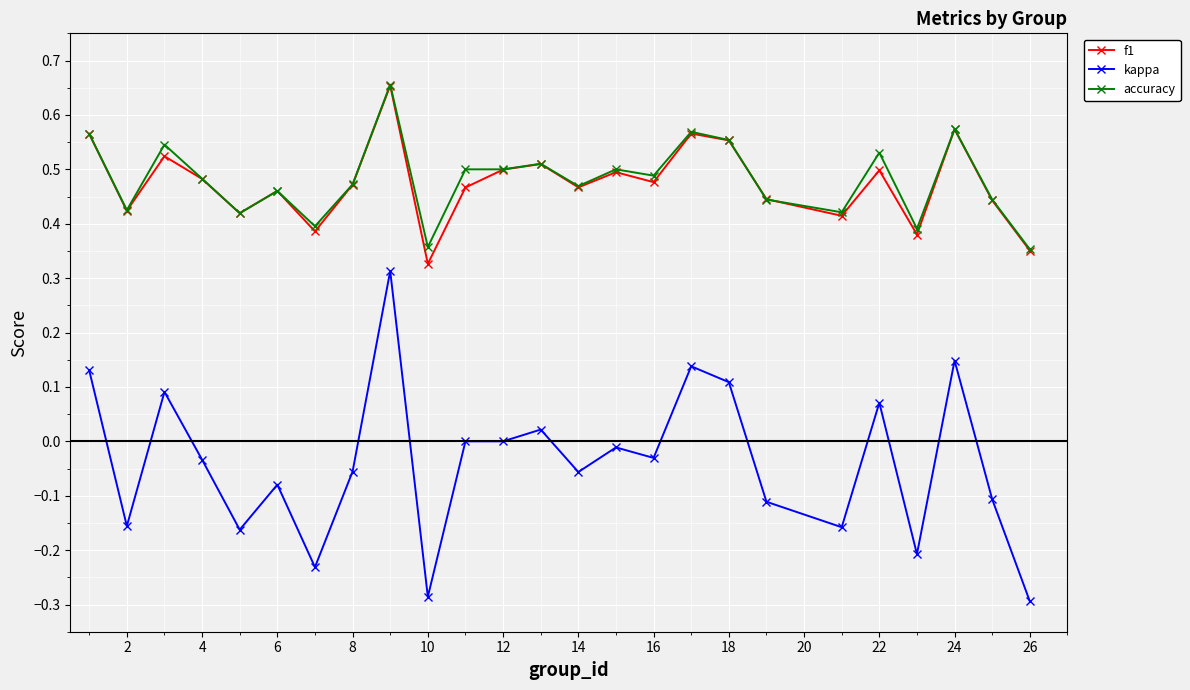

Count the accuracy values in the range 0 to 1.

25